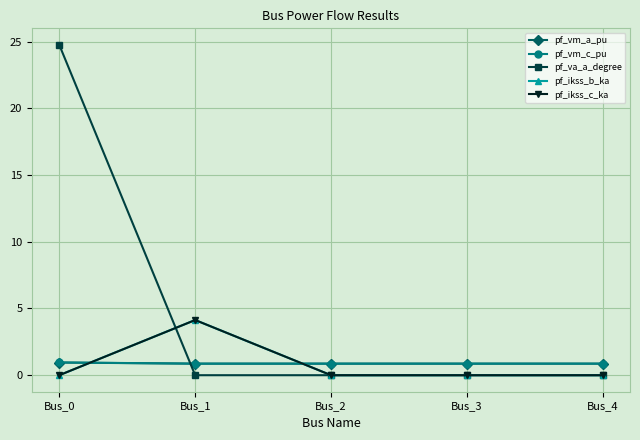

How many interior local peaks does the pf_ikss_b_ka series have?

1